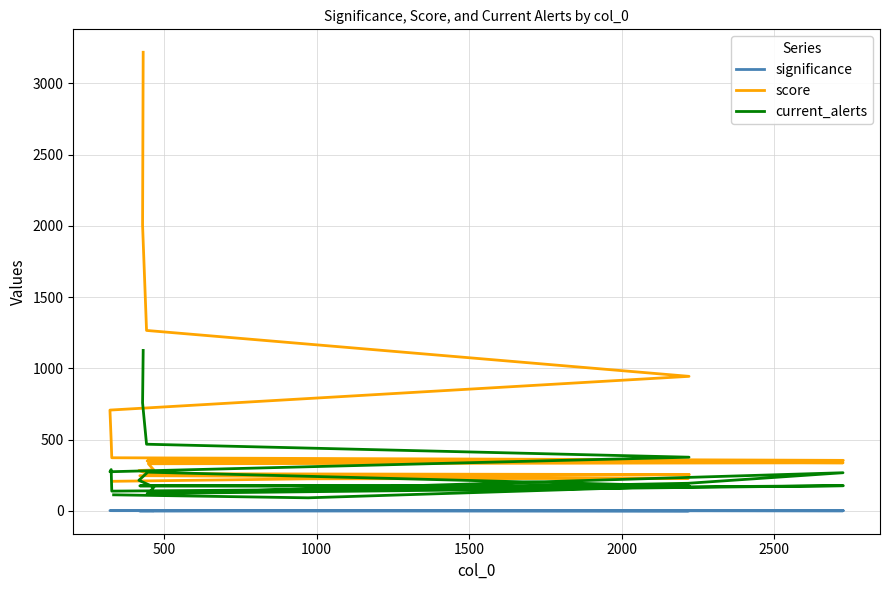

At 500, list the series in order from smallest to largest.

significance, current_alerts, score